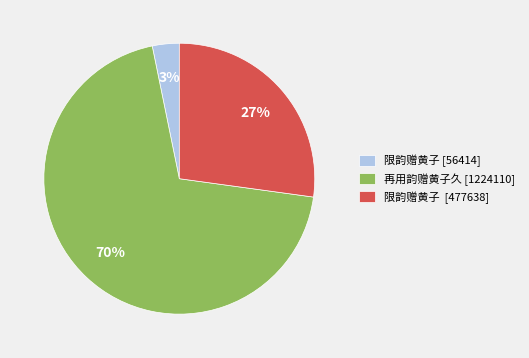

Which has a higher value, 限韵赠黄子 [56414] or 再用韵赠黄子久 [1224110]?

再用韵赠黄子久 [1224110]